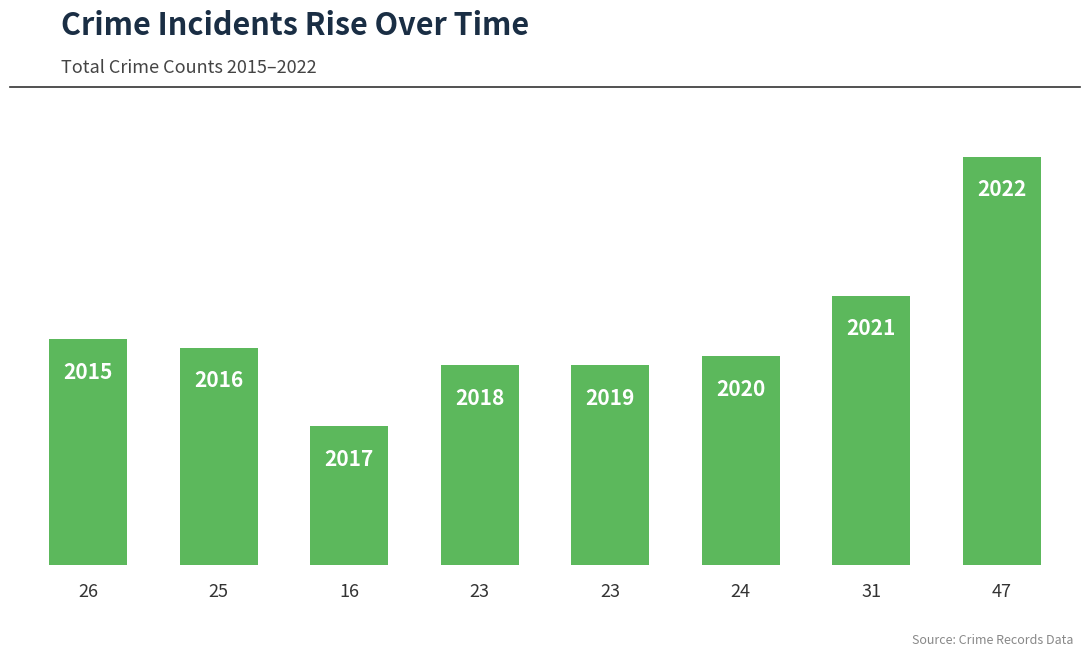

What is the difference between the maximum and minimum values?

31